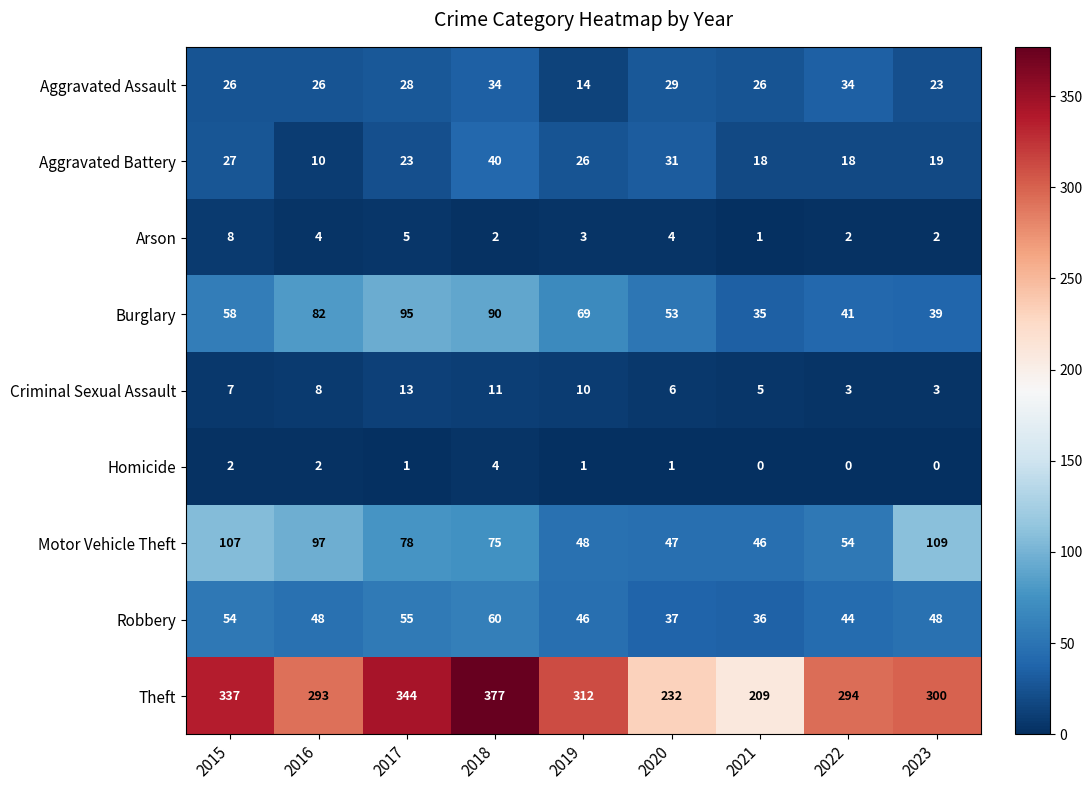

Which series has the widest spread of values?

Theft